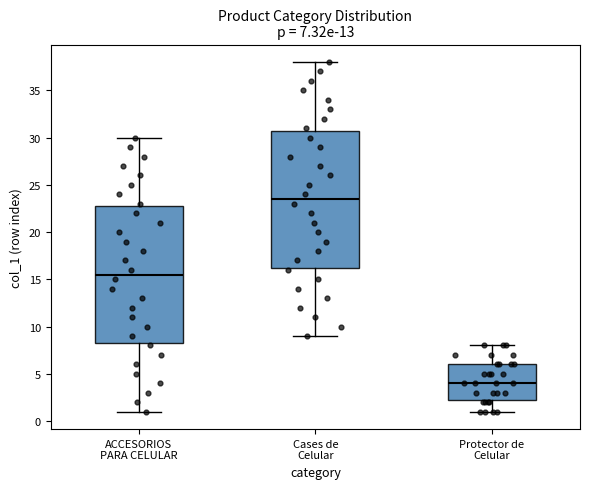

Which box's median line is the lowest?

Protector de Celular